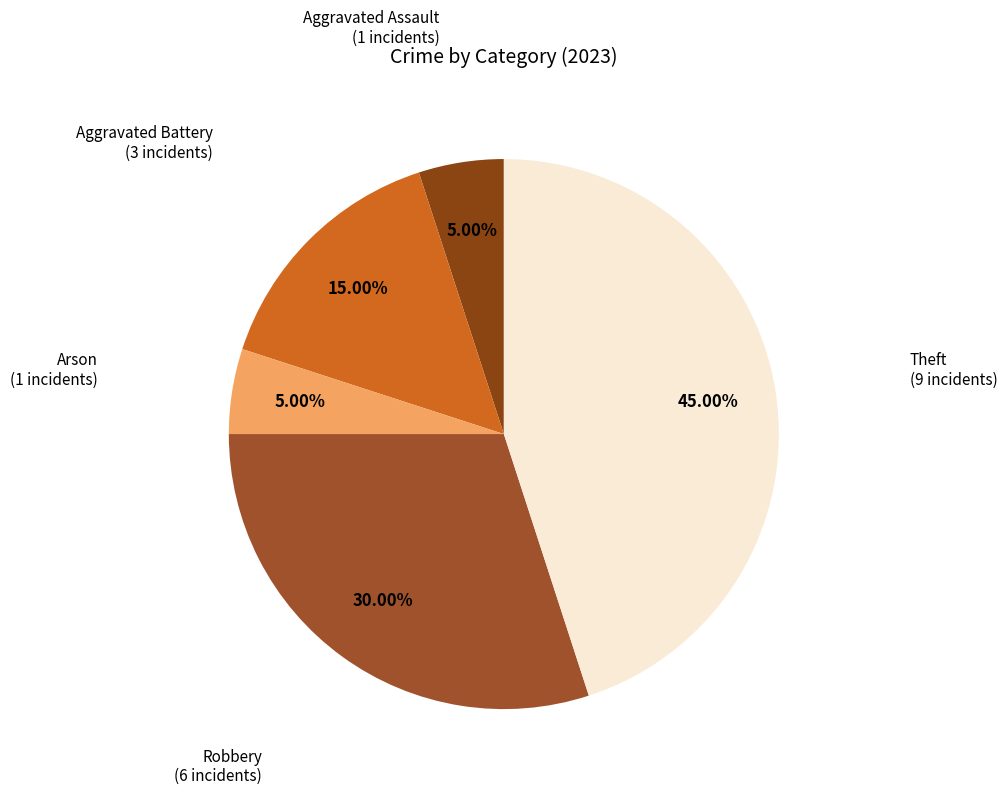

What is the largest slice in the pie chart?

Theft